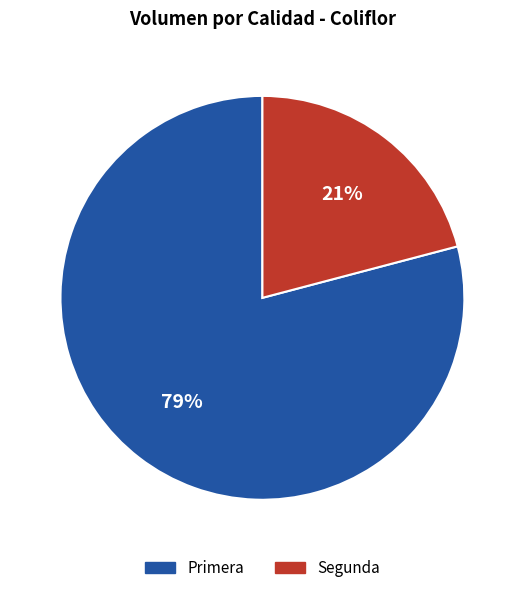

Combined, do Primera and Segunda account for over 50%?

Yes